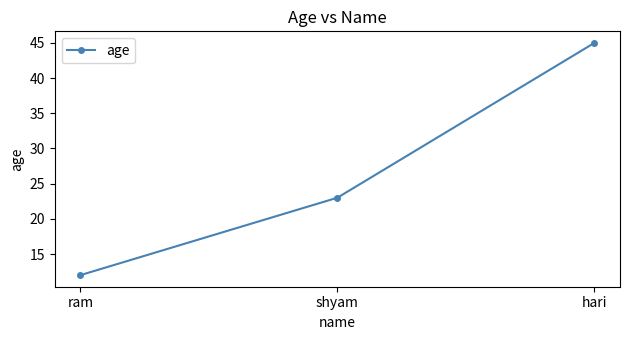

Which category has the highest value across all series?

hari